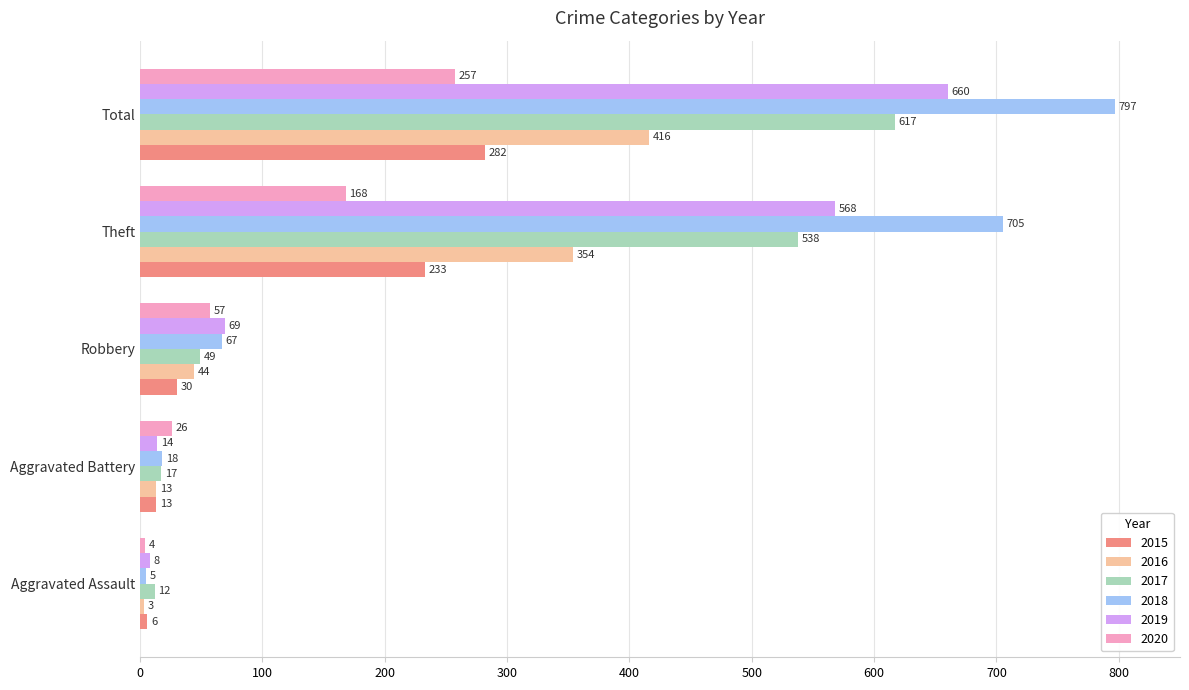

Read the 2019 value at Total, to the nearest 100.

700